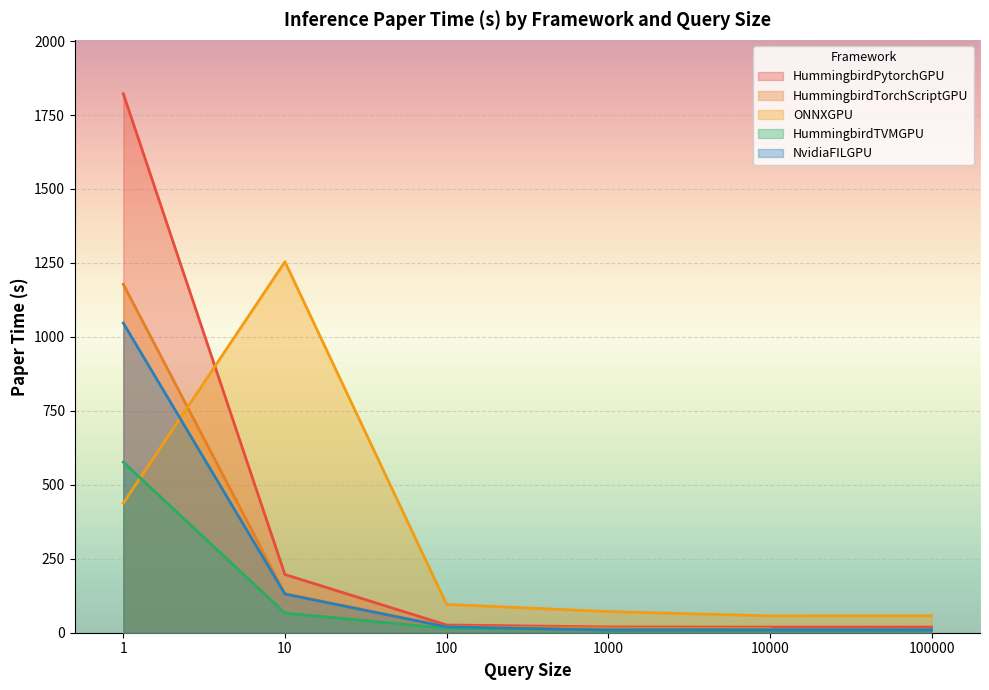

What is the lowest value of the ONNXGPU series?

56.9